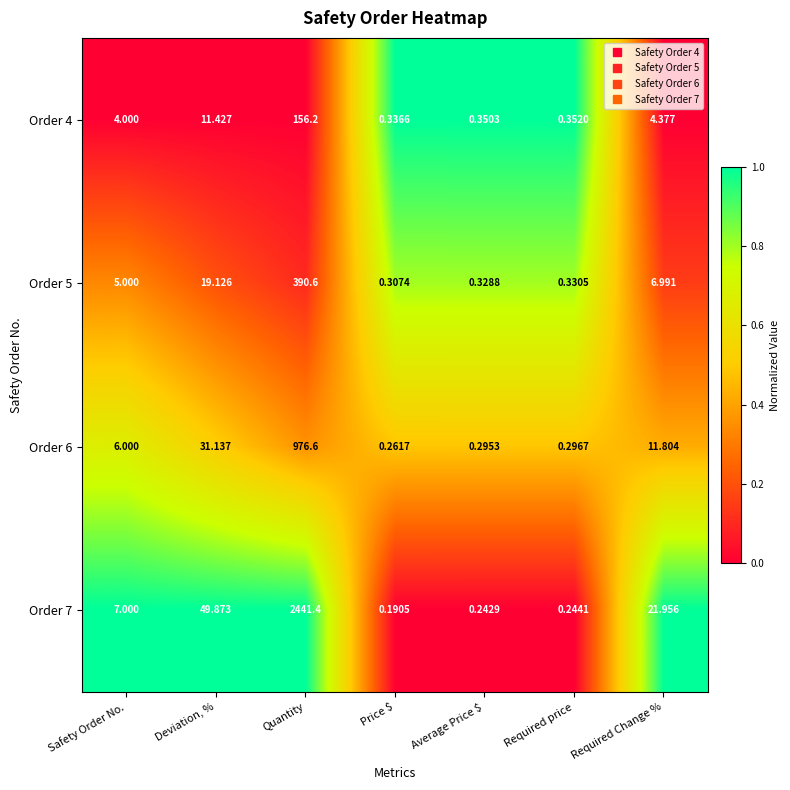

What is the difference between the highest and lowest values at Deviation, %?

38.4